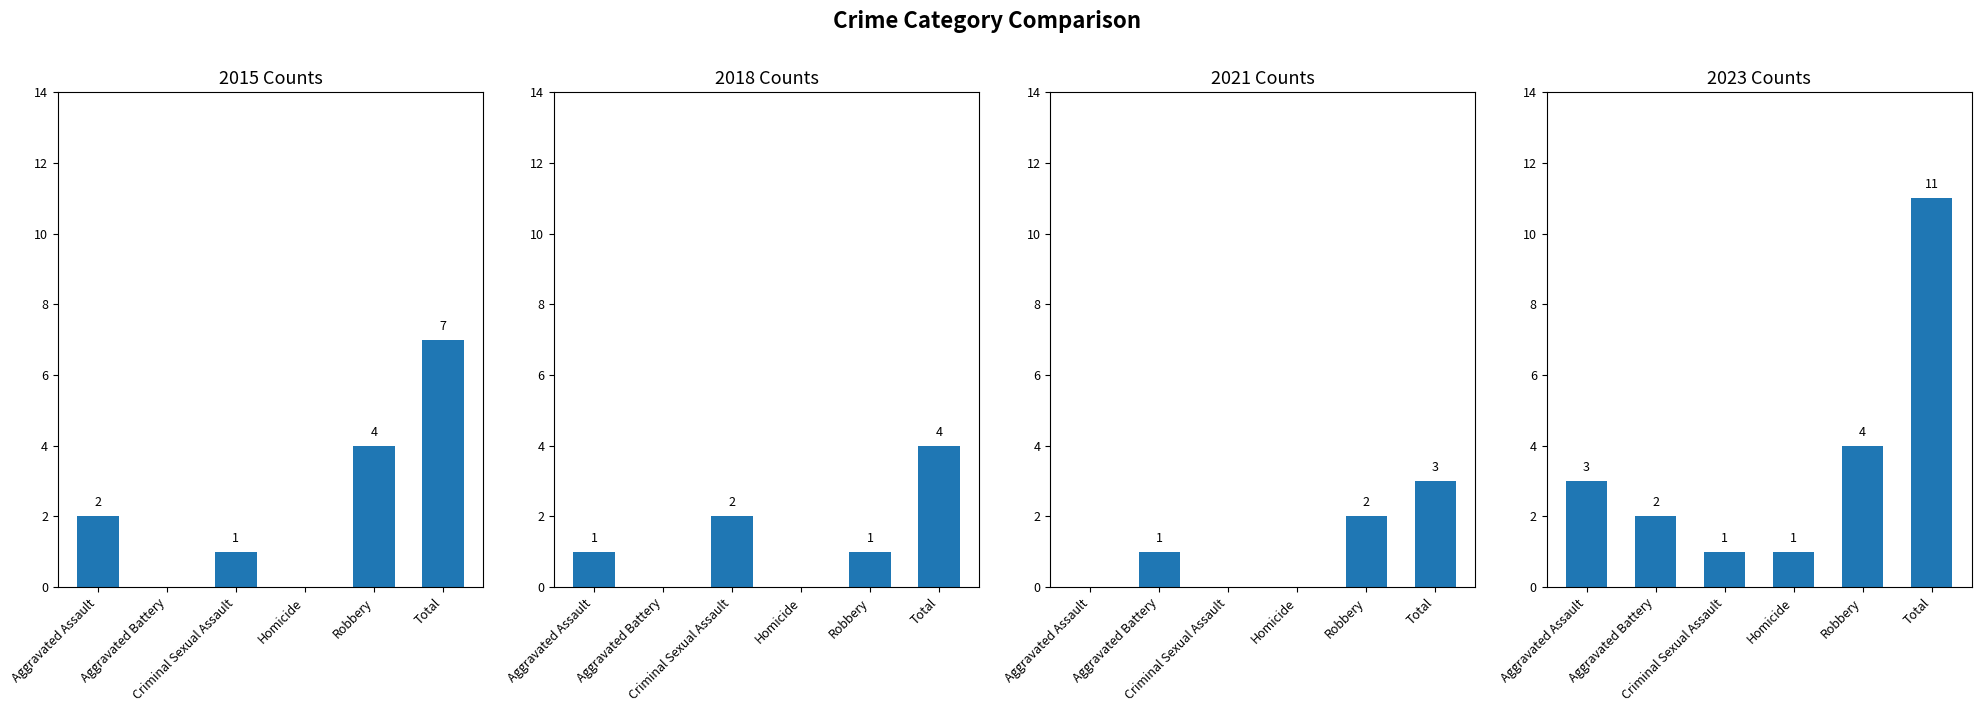

True or false: 2015 has a value of 0 at Aggravated Battery.

True